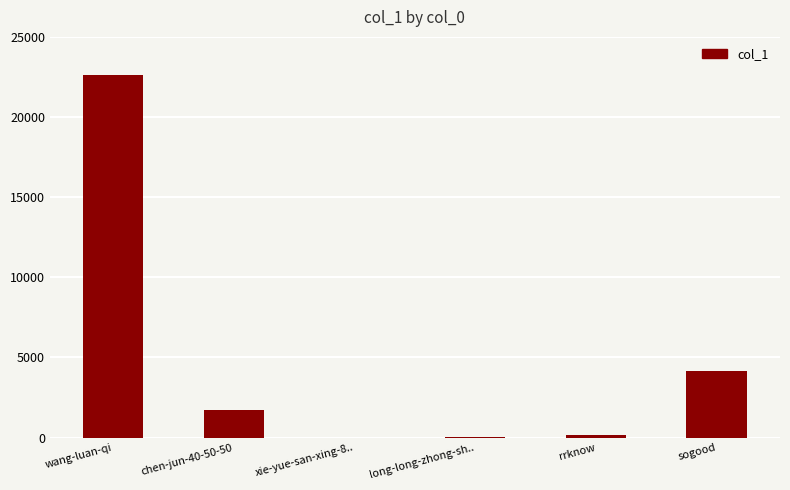

At which label is the value closest to 11326?

sogood